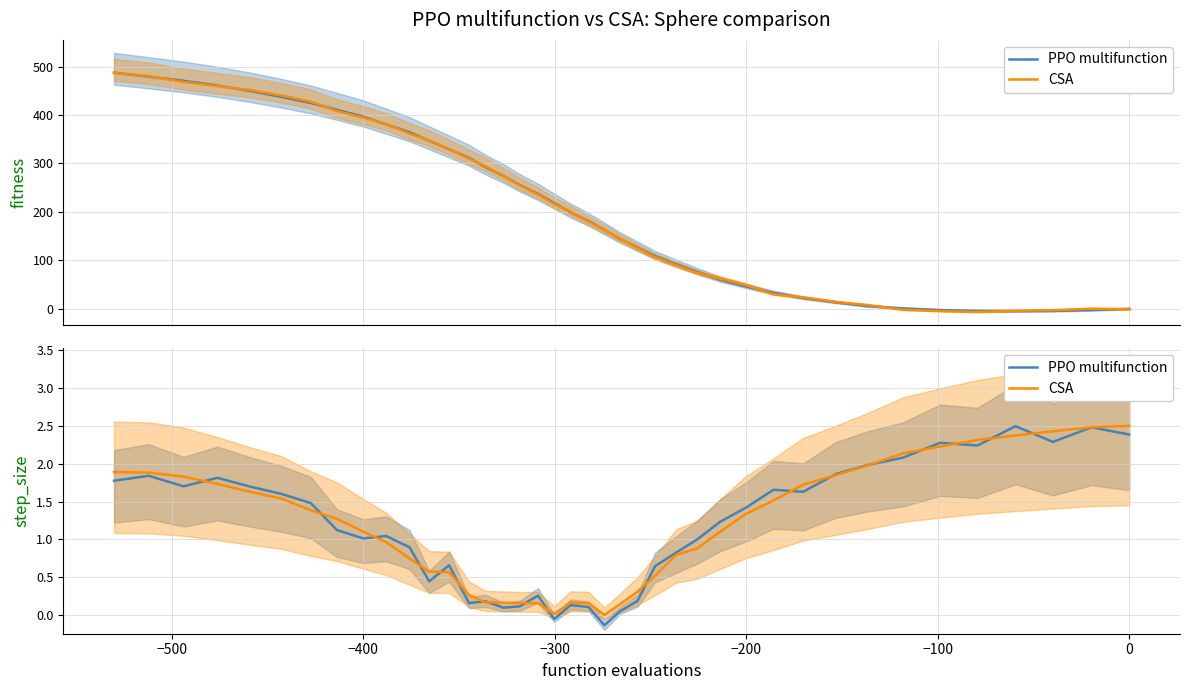

Which series ends up on top after the final intersection of CSA and PPO multifunction?

CSA